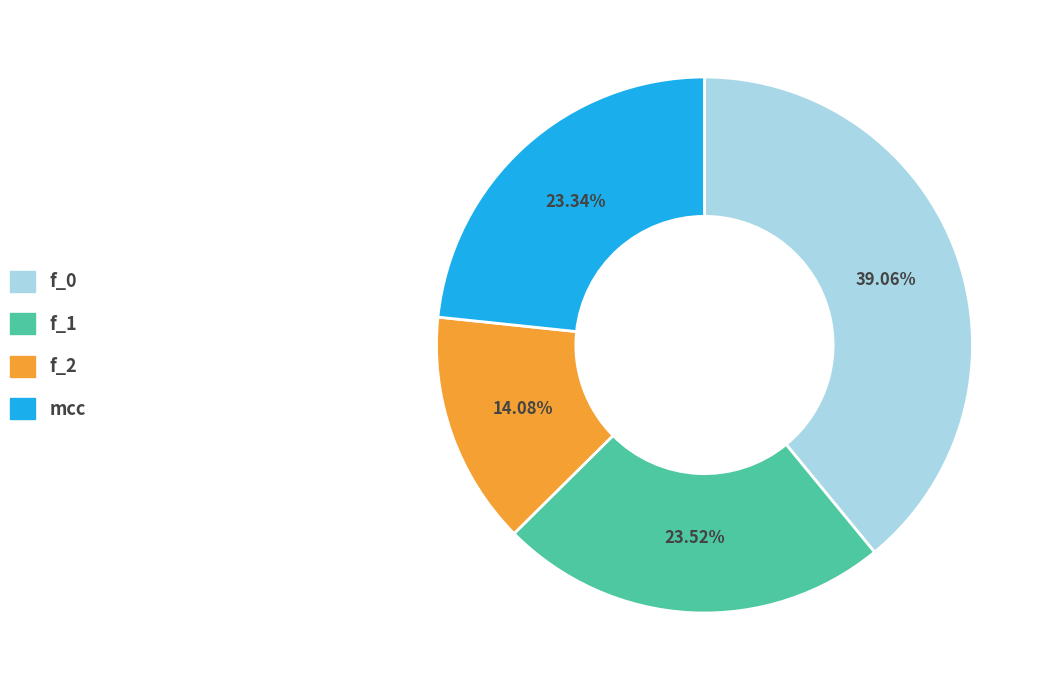

To the nearest percent, what portion does mcc represent?

23%